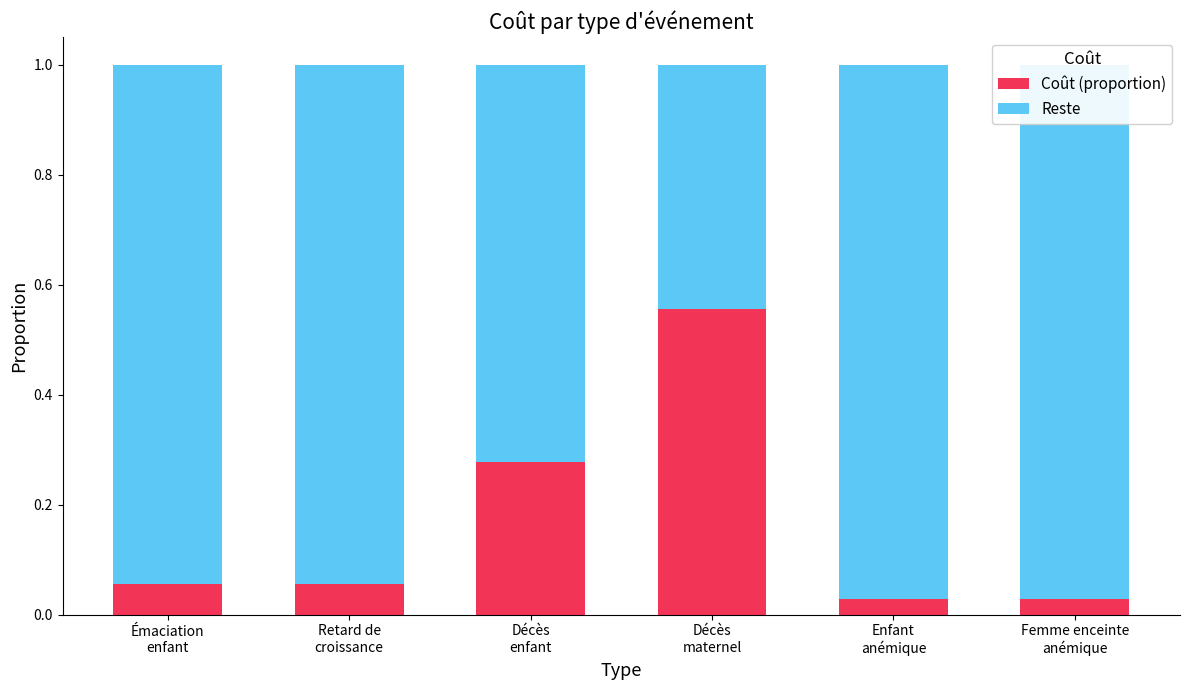

What is the label of the 3rd bar from the left?

Décès
enfant